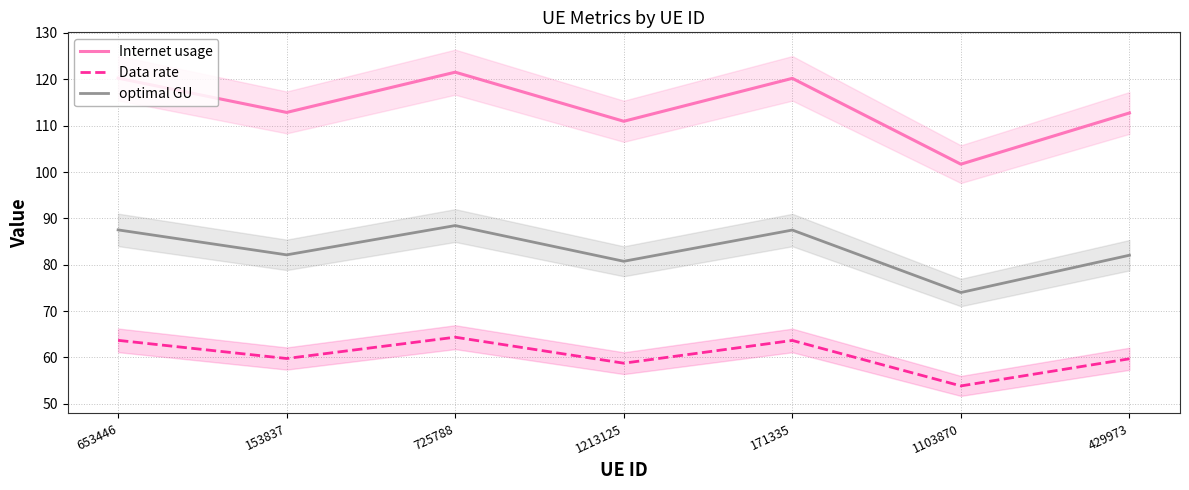

What is the sum of all optimal GU values?

582.4